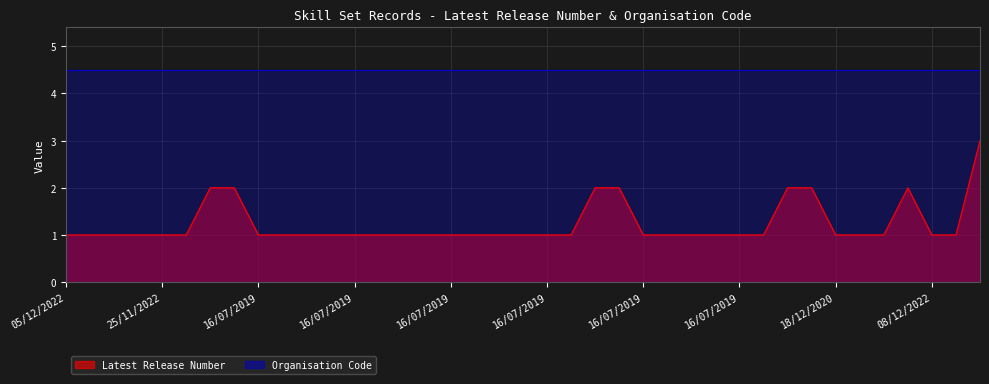

What is the sum of all values?

48